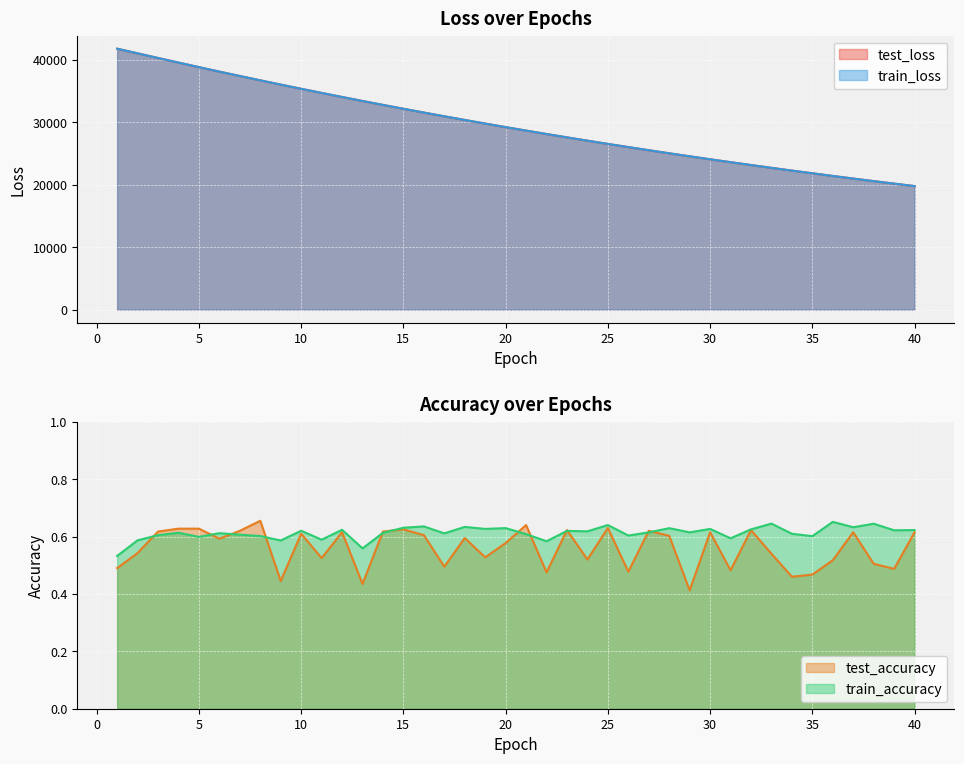

Where does the train_loss series first go above 29213?

1